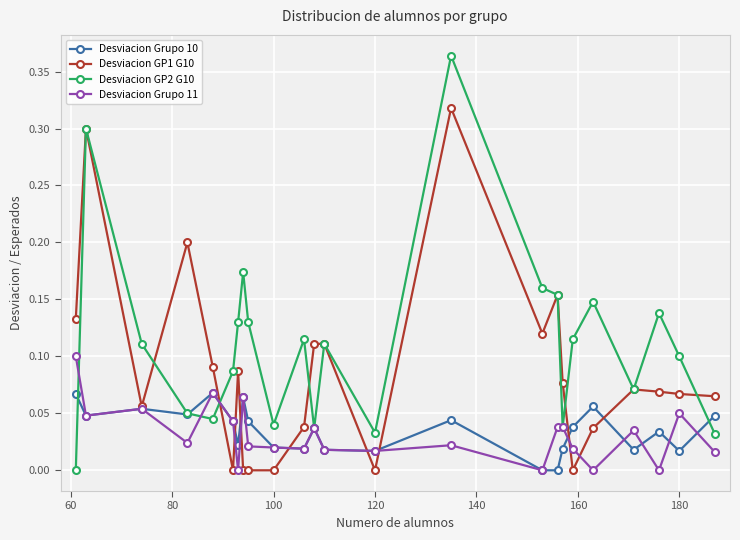

At how many categories does at least one series exceed 0?

24